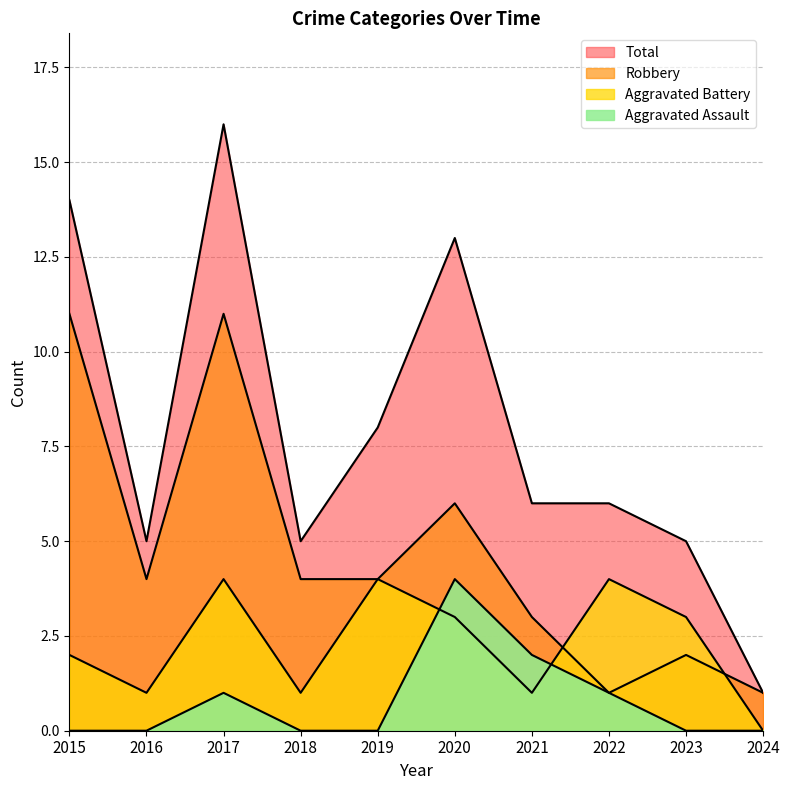

Reading left to right, what are all the values shown in this chart?

Aggravated Assault: 0	0	1	0	0	4	2	1	0	0
Aggravated Battery: 2	1	4	1	4	3	1	4	3	0
Robbery: 11	4	11	4	4	6	3	1	2	1
Total: 14	5	16	5	8	13	6	6	5	1